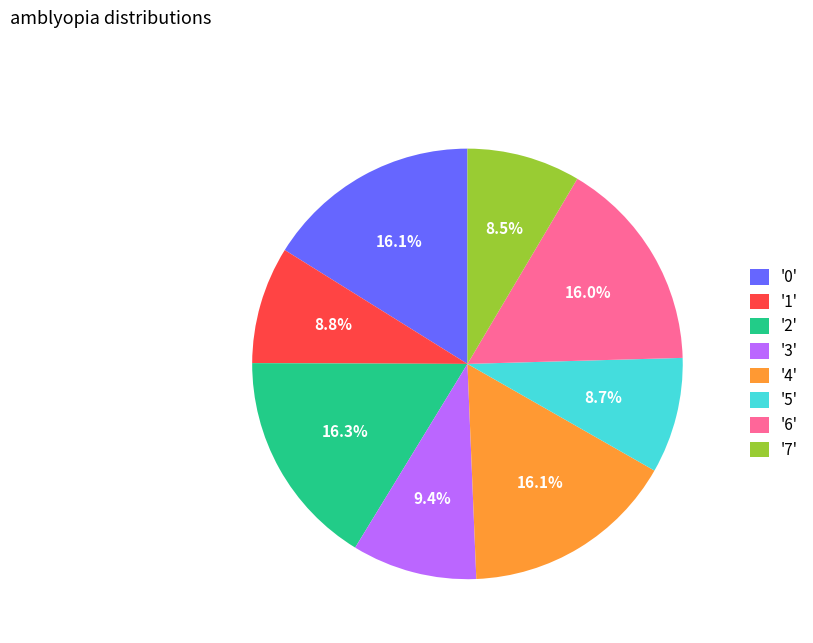

Approximately how many times larger is the value at '1' compared to '4'?

0.5